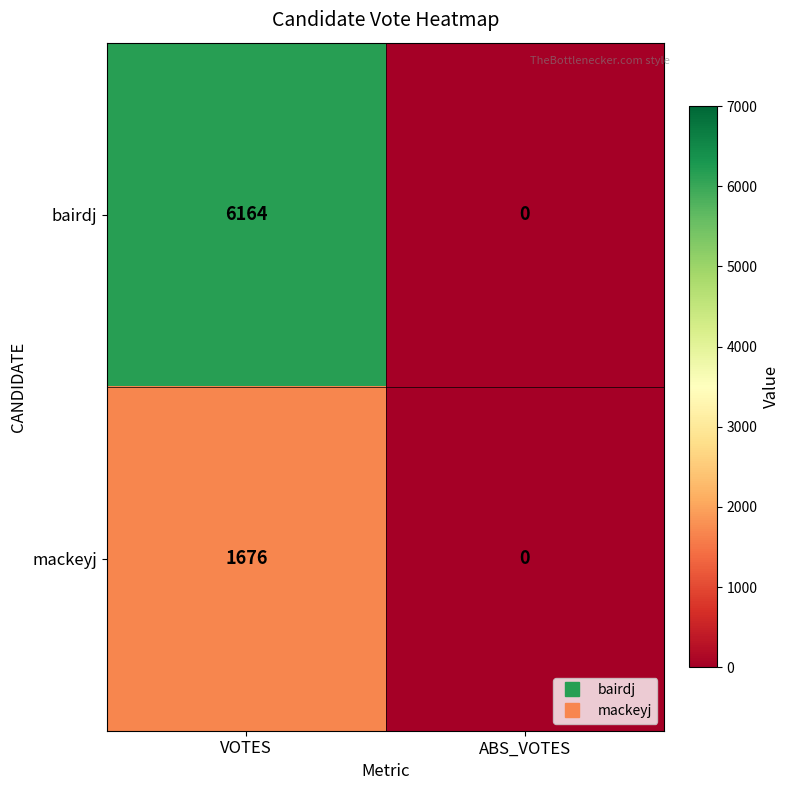

At which category does the chart reach its peak across all series?

VOTES